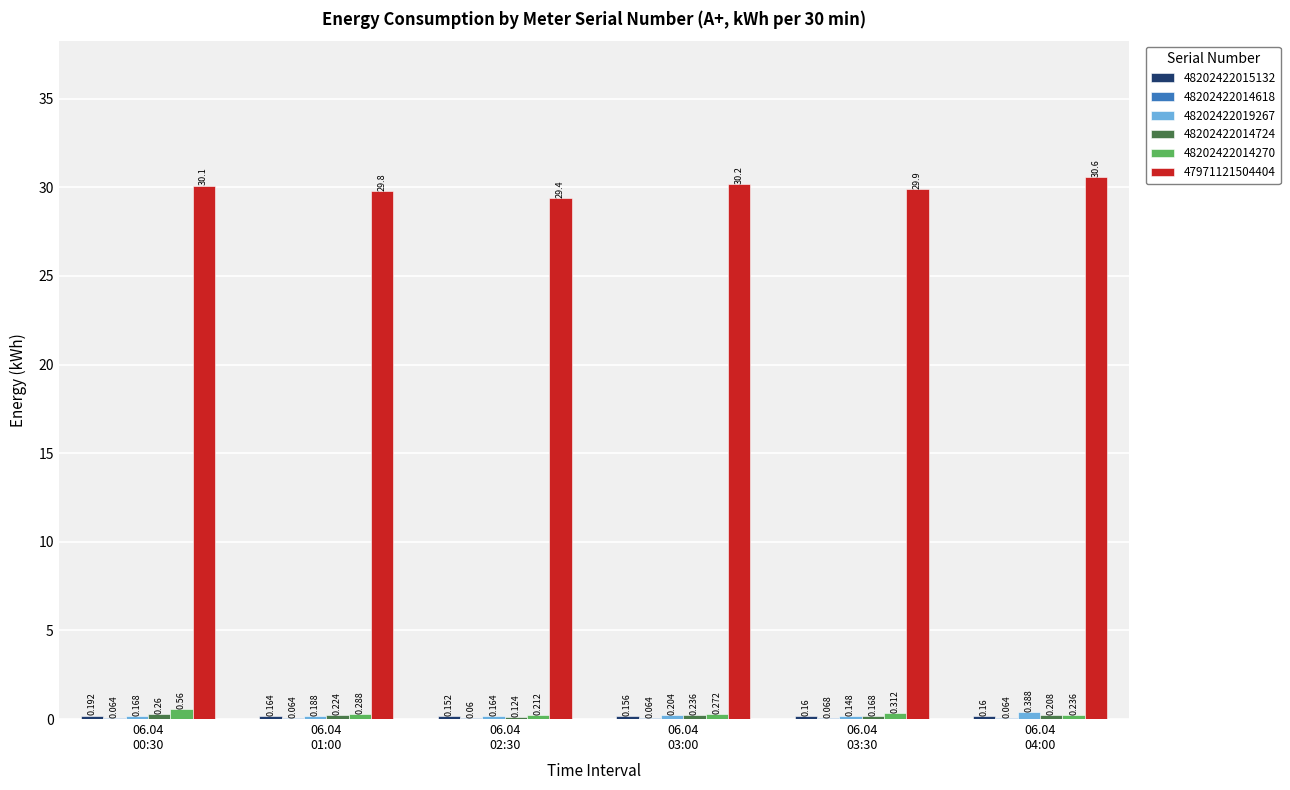

How many data points does each series have?

6